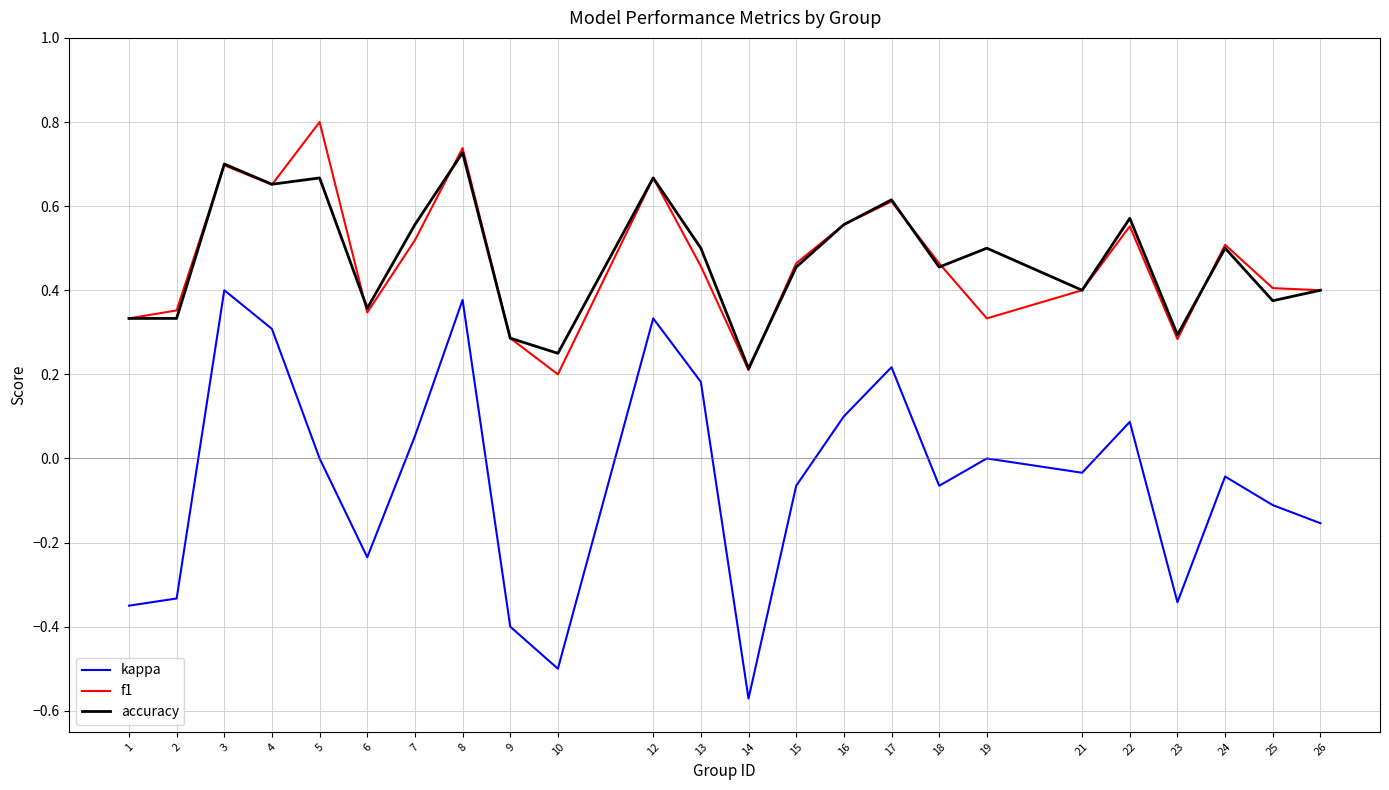

What is the difference between the maximum and second lowest values in the kappa series?

0.9